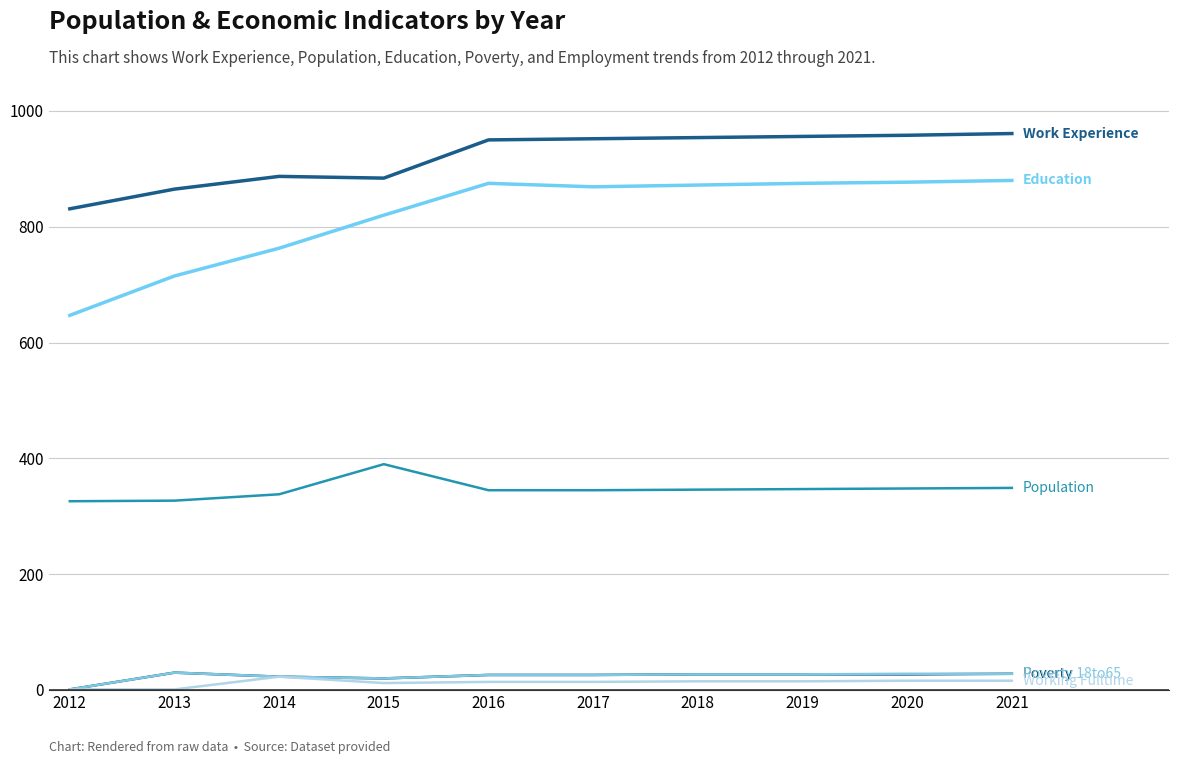

Reading left to right, what are all the values shown in this chart?

Work Experience: 2012=831	2013=865	2014=887	2015=884	2016=950	2017=952	2018=954	2019=956	2020=958	2021=961
Population: 2012=326	2013=327	2014=338	2015=390	2016=345	2017=345	2018=346	2019=347	2020=348	2021=349
Education: 2012=647	2013=715	2014=763	2015=820	2016=875	2017=869	2018=872	2019=875	2020=877	2021=880
Poverty: 2012=1	2013=30	2014=23	2015=20	2016=26	2017=26	2018=27	2019=27	2020=27	2021=28
Poverty 18to65: 2012=1	2013=30	2014=23	2015=20	2016=26	2017=26	2018=27	2019=27	2020=28	2021=28
Working Fulltime: 2012=1	2013=1	2014=23	2015=12	2016=14	2017=14	2018=15	2019=15	2020=16	2021=16